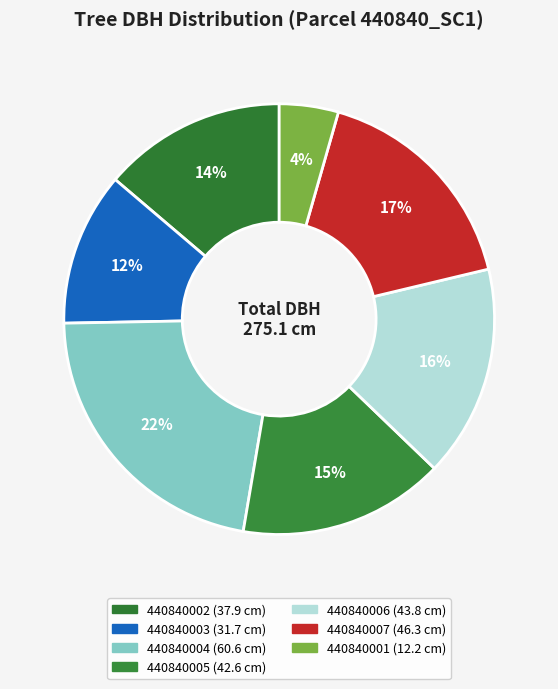

What is the change in value from 440840003 to 440840001?

-19.5